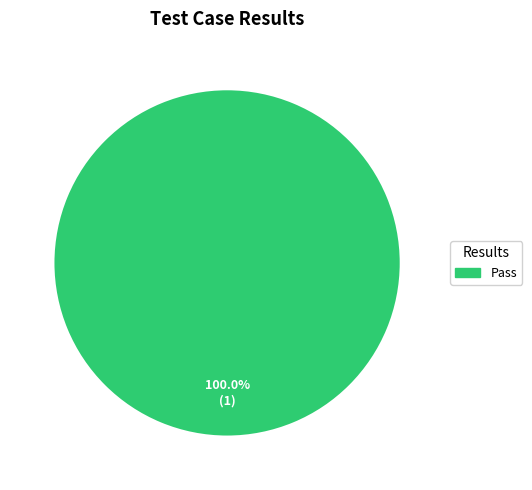

Is there a majority slice in this chart?

Yes